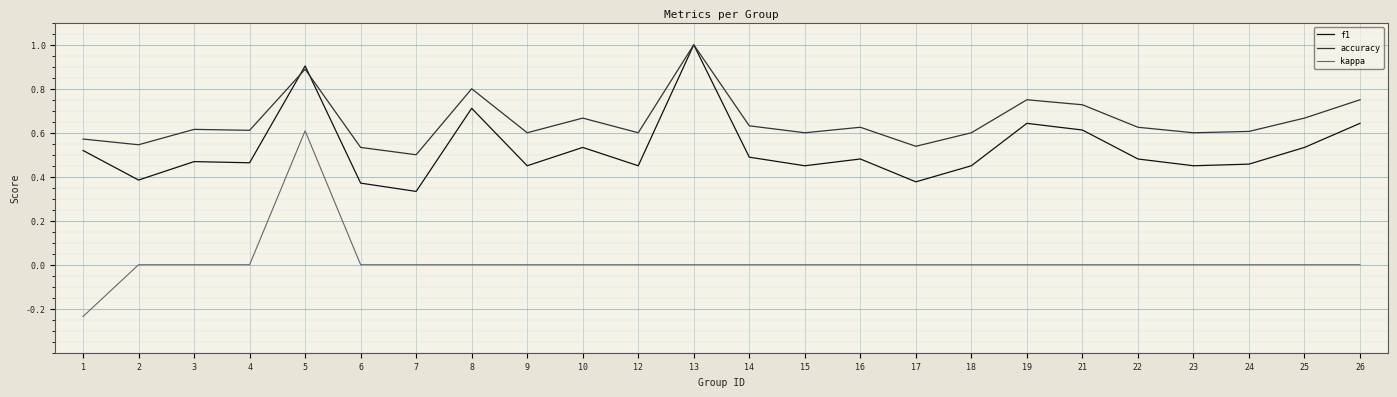

What is the sum of the accuracy values at 7 and 2?

1.0